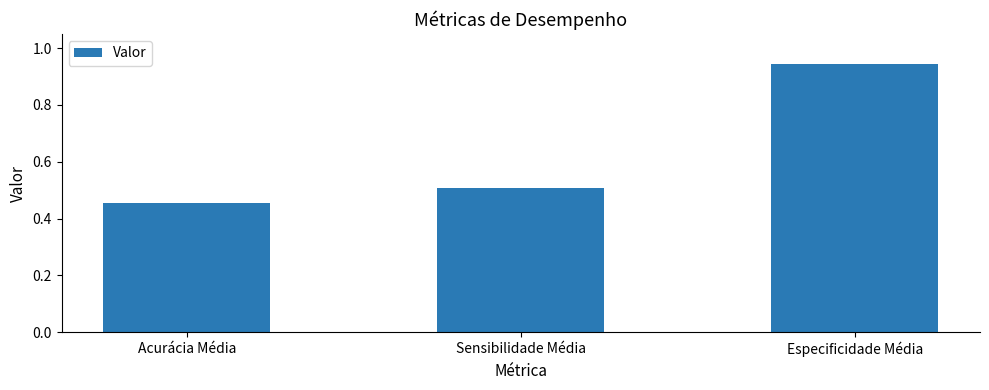

What is the sum of the values at Acurácia Média and Sensibilidade Média?

1.0